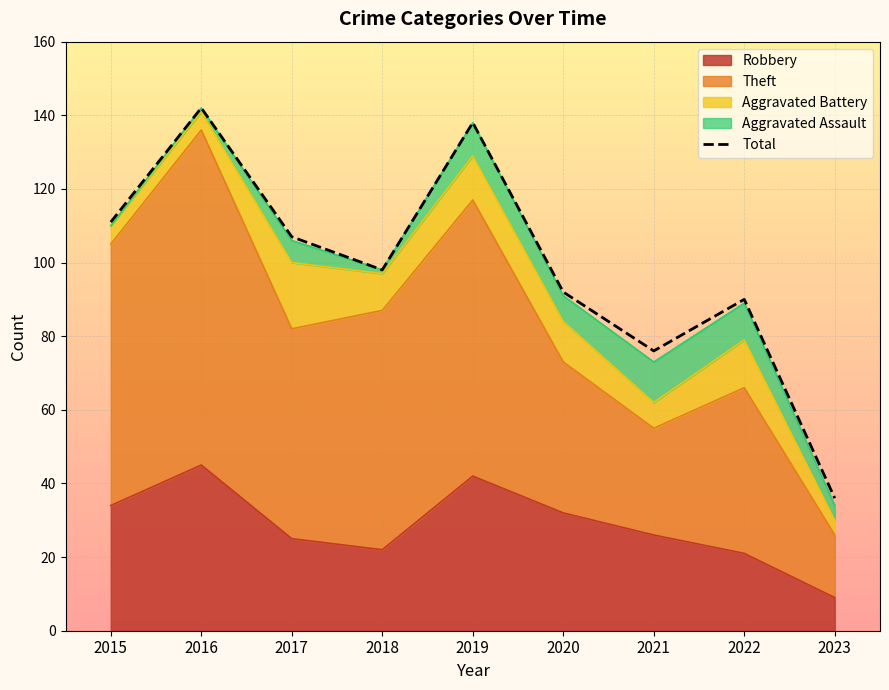

What is the greatest value displayed?

142